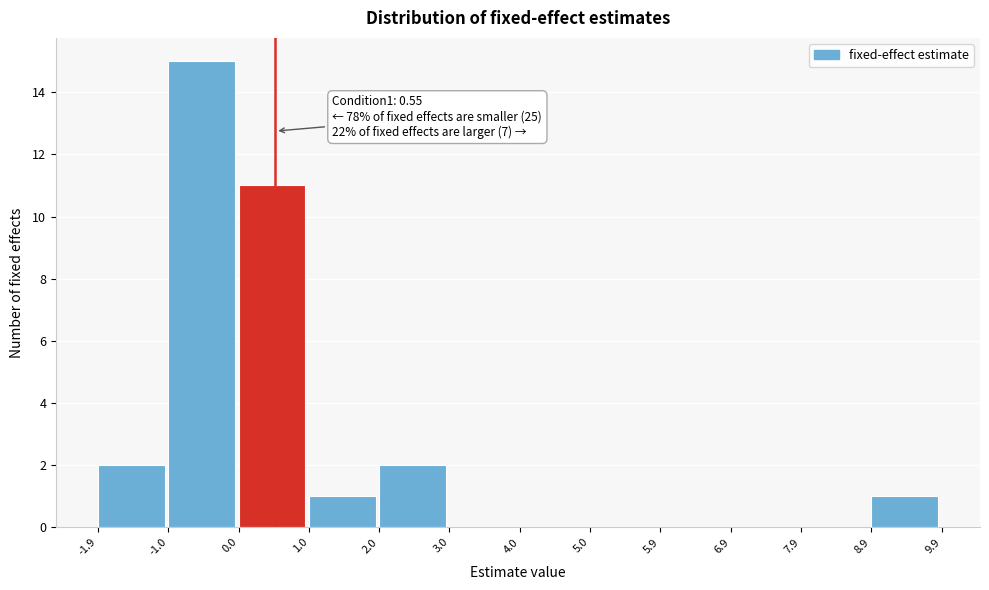

Which range on the x-axis has the tallest bar?

-1.0 to 0.0